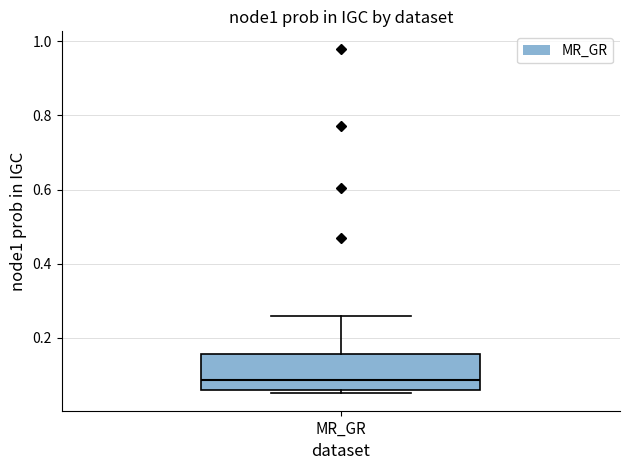

Transcribe this box plot: give where the median line is, the range the box spans, and where the two whiskers end, as read against the y-axis. The values are not printed on the chart, so give them approximately, as read against the axis.

median 0.08, box 0.06 to 0.16, whiskers 0.06 (just below the box's lower edge) to 0.26